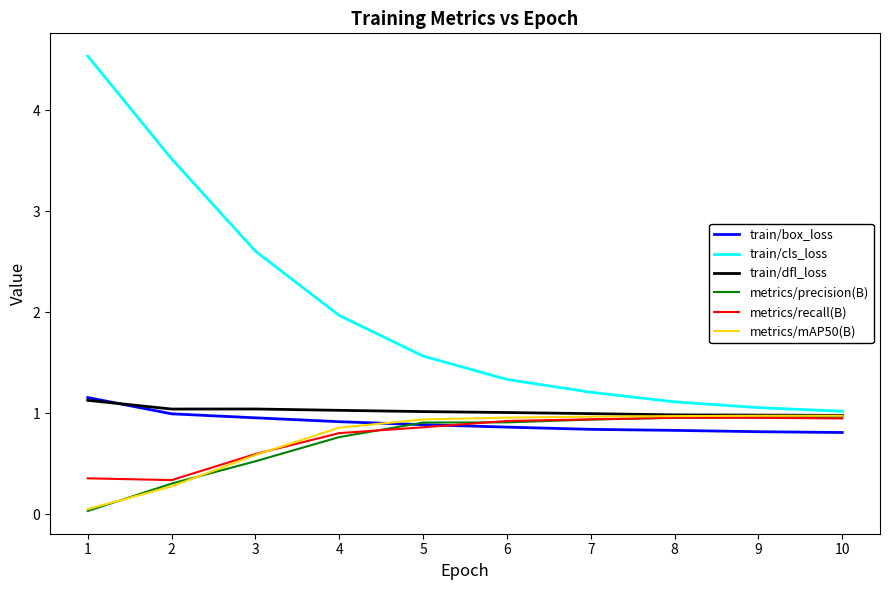

The value of metrics/precision(B) at 2 is 0.3. True or false?

True